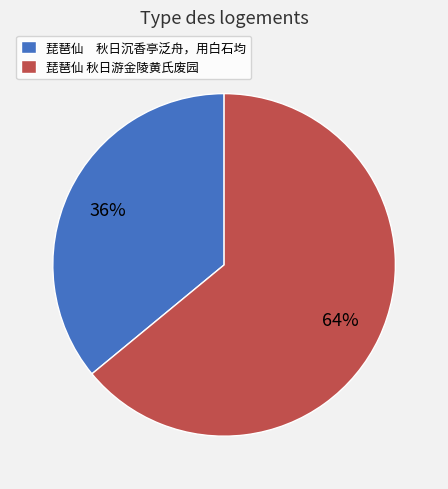

Rank the categories by value from lowest to highest.

琵琶仙 秋日沉香亭泛舟，用白石均, 琵琶仙 秋日游金陵黄氏废园